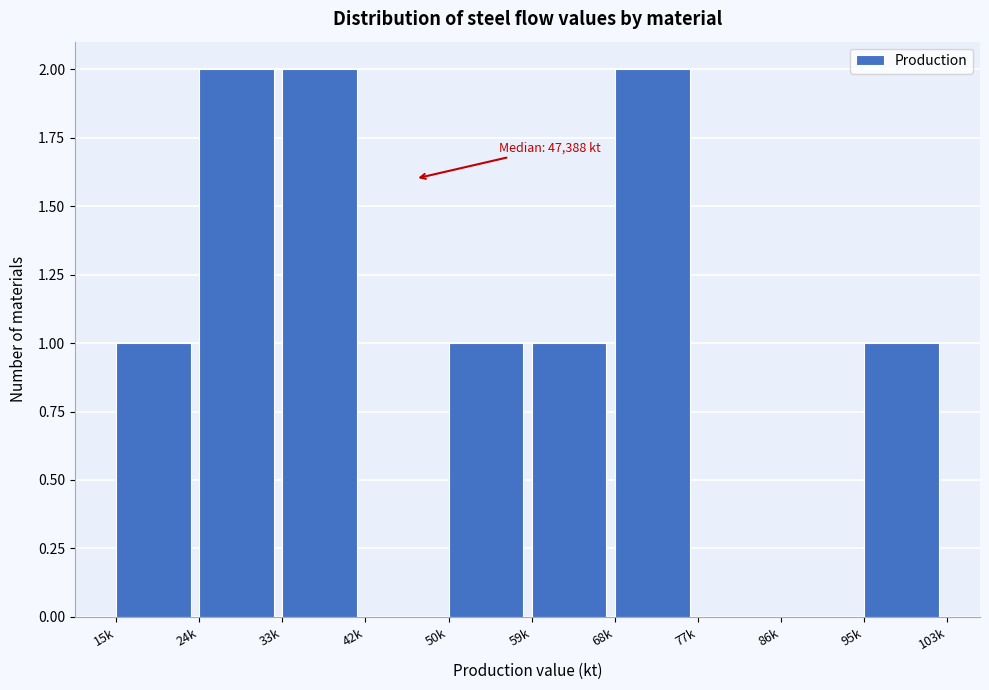

Reading left to right, extract all data points from this chart.

15k=1	24k=2	33k=2	42k=0	50k=1	59k=1	68k=2	77k=0	86k=0	95k=1